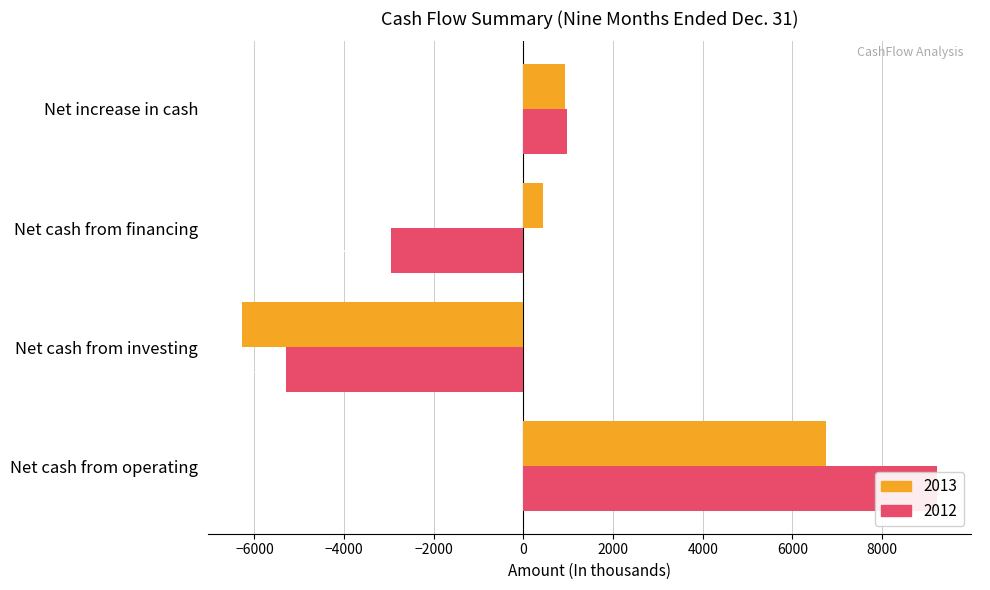

What is the difference between the maximum and minimum values in the 2013 series?

13011